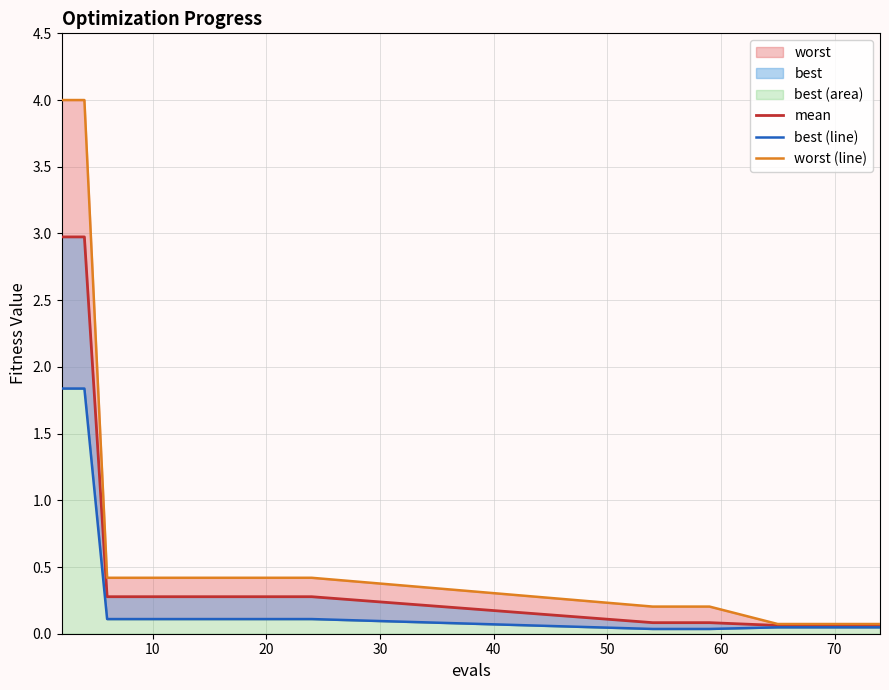

How many lines are shown in the chart?

3